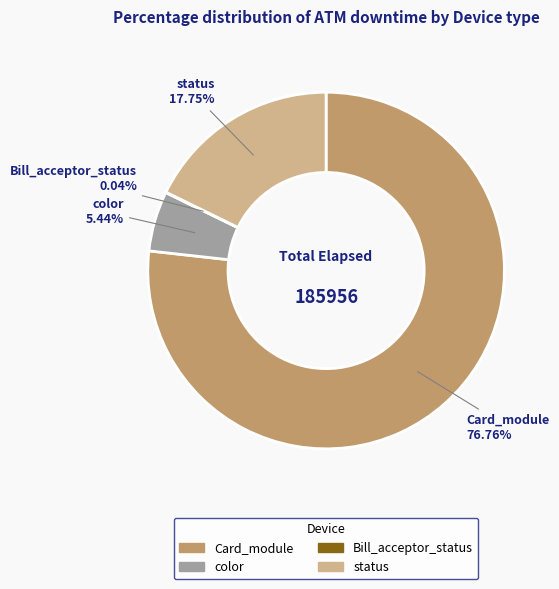

Does any single category account for the majority?

Yes